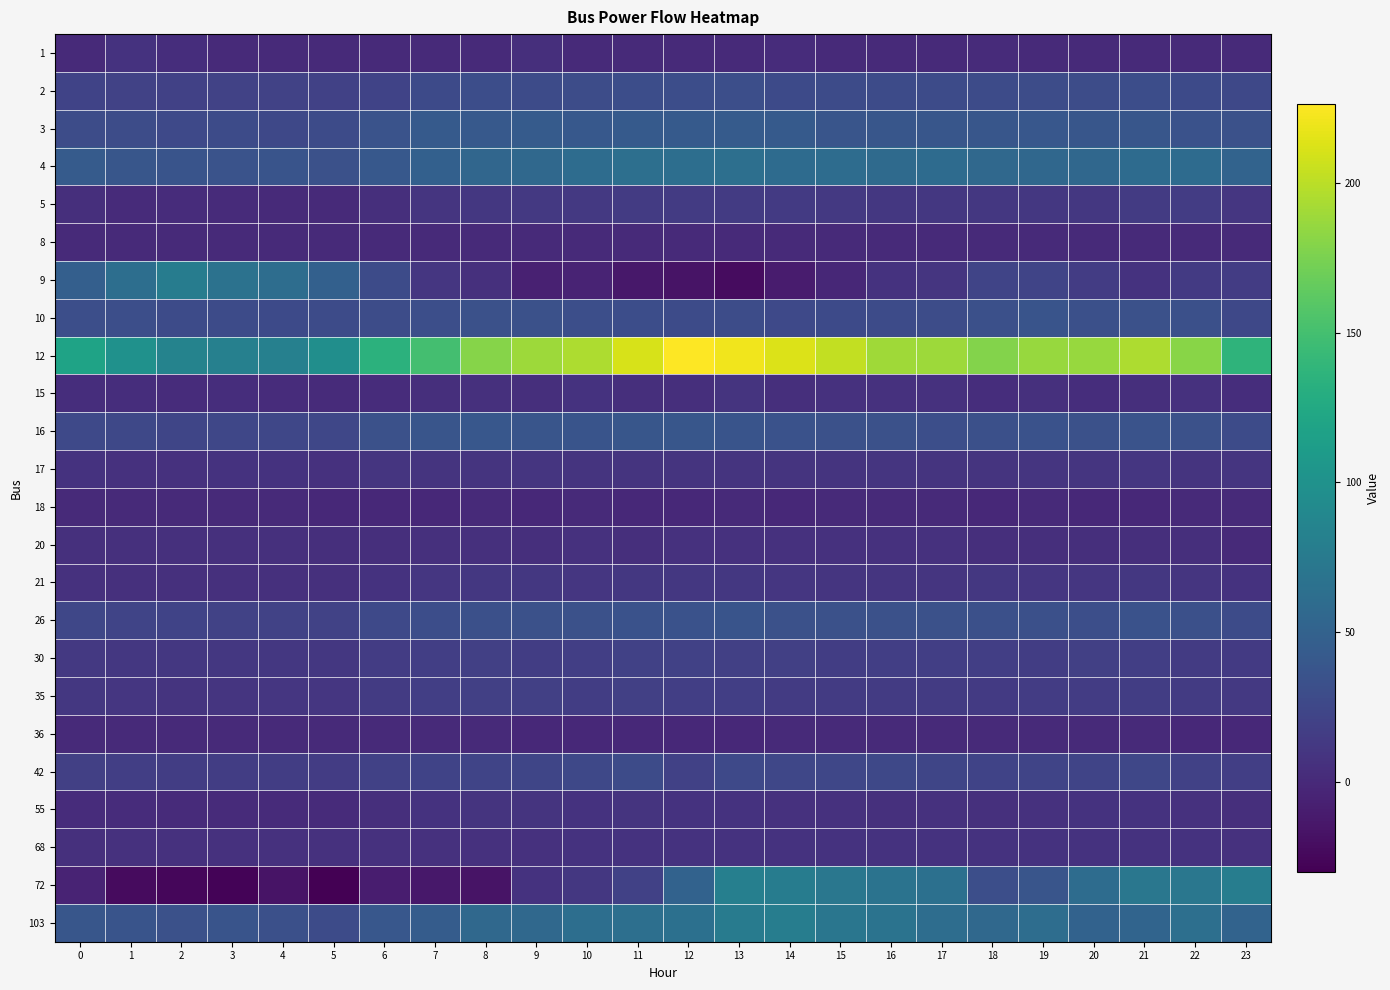

Reading left to right, list all the values displayed in this chart.

1: 0=0.7	1=7.2	2=3.6	3=0.6	4=0.6	5=0.7	6=0.5	7=0.2	8=0.5	9=4.3	10=0.3	11=0.9	12=0.5	13=0.6	14=2.0	15=0.6	16=0.5	17=0.5	18=1.4	19=0.2	20=0.5	21=0.2	22=0.5	23=0.2
2: 0=21.7	1=20.2	2=19.7	3=20.2	4=20.0	5=19.8	6=21.5	7=27.6	8=30.2	9=29.0	10=29.9	11=30.9	12=30.5	13=31.0	14=27.9	15=28.6	16=28.1	17=28.8	18=28.6	19=29.4	20=29.4	21=30.2	22=27.5	23=25.1
3: 0=29.6	1=29.3	2=26.9	3=28.4	4=25.7	5=28.5	6=35.3	7=43.0	8=41.9	9=43.6	10=40.6	11=42.9	12=42.2	13=43.1	14=42.2	15=37.8	16=38.5	17=38.0	18=38.2	19=39.7	20=38.7	21=38.8	22=35.0	23=33.9
4: 0=44.0	1=38.8	2=36.1	3=35.3	4=36.1	5=33.5	6=40.1	7=48.7	8=54.1	9=56.5	10=60.8	11=63.2	12=62.3	13=64.1	14=59.6	15=60.4	16=58.3	17=59.7	18=56.3	19=56.0	20=55.9	21=59.7	22=59.4	23=51.4
5: 0=4.0	1=1.6	2=2.2	3=1.8	4=0.5	5=0.8	6=4.2	7=9.3	8=11.7	9=12.5	10=12.5	11=14.6	12=14.0	13=14.6	14=13.9	15=12.1	16=11.8	17=11.5	18=11.2	19=11.0	20=11.8	21=14.4	22=15.2	23=10.5
8: 0=0.0	1=0.0	2=0.0	3=0.0	4=0.0	5=0.0	6=0.0	7=0.0	8=0.0	9=0.0	10=0.0	11=0.0	12=0.0	13=0.0	14=0.0	15=0.0	16=0.0	17=0.0	18=0.0	19=0.0	20=0.0	21=0.0	22=0.0	23=0.0
9: 0=47.4	1=63.0	2=77.9	3=67.0	4=62.0	5=48.6	6=28.8	7=10.9	8=5.3	9=-6.6	10=-4.2	11=-13.7	12=-16.9	13=-21.4	14=-10.1	15=-1.5	16=7.7	17=9.3	18=22.4	19=22.9	20=15.7	21=7.1	22=13.6	23=15.1
10: 0=31.6	1=31.0	2=28.4	3=28.2	4=27.9	5=29.0	6=29.2	7=31.7	8=33.2	9=33.1	10=31.9	11=30.8	12=28.8	13=29.1	14=26.8	15=27.4	16=28.3	17=29.1	18=32.2	19=36.2	20=32.2	21=33.6	22=32.3	23=25.6
12: 0=118.9	1=99.6	2=84.9	3=81.5	4=81.5	5=96.2	6=134.7	7=149.5	8=180.0	9=189.1	10=194.8	11=210.6	12=226.5	13=220.8	14=212.9	15=202.7	16=190.2	17=189.1	18=178.9	19=186.8	20=186.8	21=194.8	22=181.2	23=137.0
15: 0=3.1	1=3.6	2=2.9	3=3.4	4=2.3	5=1.1	6=2.3	7=4.5	8=5.7	9=4.6	10=7.0	11=4.2	12=4.0	13=8.5	14=4.2	15=6.2	16=6.0	17=6.7	18=3.7	19=5.0	20=3.5	21=4.9	22=6.7	23=3.5
16: 0=26.2	1=25.0	2=23.8	3=24.8	4=24.6	5=24.8	6=33.3	7=37.5	8=39.6	9=37.5	10=36.3	11=38.8	12=38.6	13=36.1	14=34.5	15=33.3	16=33.3	17=31.8	18=32.7	19=34.4	20=33.9	21=35.8	22=33.3	23=28.5
17: 0=7.6	1=6.9	2=6.5	3=7.2	4=7.7	5=6.6	6=9.3	7=8.4	8=8.7	9=9.4	10=8.0	11=8.8	12=8.6	13=8.2	14=8.5	15=8.2	16=9.1	17=8.6	18=8.4	19=9.9	20=9.6	21=10.3	22=8.9	23=9.4
18: 0=0.3	1=0.2	2=0.0	3=0.3	4=0.0	5=-0.9	6=-0.3	7=-0.2	8=0.3	9=-0.3	10=0.3	11=-0.5	12=-0.6	13=0.8	14=-0.6	15=0.8	16=0.3	17=0.2	18=-0.6	19=0.1	20=-0.3	21=-0.1	22=0.7	23=0.2
20: 0=5.3	1=5.1	2=5.1	3=5.7	4=5.1	5=4.9	6=4.9	7=5.0	8=5.2	9=4.9	10=6.2	11=4.9	12=6.1	13=6.5	14=6.3	15=6.6	16=6.3	17=6.9	18=4.9	19=4.3	20=4.3	21=4.5	22=4.8	23=0.3
21: 0=6.5	1=5.9	2=5.5	3=5.4	4=5.4	5=5.4	6=7.8	7=10.6	8=11.1	9=11.0	10=10.8	11=11.1	12=11.7	13=11.3	14=10.6	15=9.7	16=9.7	17=9.9	18=11.0	19=10.2	20=10.8	21=11.4	22=10.0	23=7.8
26: 0=24.3	1=22.3	2=21.9	3=20.9	4=20.7	5=20.6	6=26.7	7=30.7	8=32.7	9=34.0	10=33.7	11=34.5	12=34.5	13=36.2	14=33.1	15=33.9	16=33.4	17=33.4	18=32.2	19=32.2	20=31.8	21=34.4	22=32.7	23=28.2
30: 0=12.3	1=11.3	2=11.1	3=11.1	4=11.4	5=11.7	6=15.5	7=17.7	8=18.2	9=16.8	10=17.2	11=19.5	12=19.4	13=18.8	14=18.0	15=16.9	16=17.4	17=17.6	18=17.6	19=16.8	20=18.3	21=17.8	22=14.8	23=13.7
35: 0=11.4	1=10.4	2=8.9	3=9.9	4=10.2	5=10.9	6=14.8	7=17.3	8=18.3	9=18.0	10=16.2	11=18.3	12=17.9	13=17.6	14=14.8	15=14.4	16=14.2	17=14.0	18=13.8	19=15.3	20=15.4	21=16.4	22=14.9	23=12.8
36: 0=0.5	1=0.5	2=0.6	3=0.1	4=0.2	5=0.6	6=0.5	7=0.2	8=0.0	9=-0.7	10=-0.7	11=-0.6	12=-0.6	13=-0.3	14=0.2	15=0.2	16=0.0	17=0.0	18=0.1	19=0.1	20=0.1	21=0.1	22=-0.3	23=-0.1
42: 0=18.2	1=17.1	2=16.4	3=16.2	4=16.6	5=16.0	6=19.0	7=21.7	8=22.9	9=23.8	10=25.6	11=28.9	12=19.4	13=26.0	14=24.7	15=24.0	16=25.1	17=23.9	18=21.7	19=22.5	20=22.6	21=24.0	22=19.4	23=17.7
55: 0=2.9	1=2.6	2=1.5	3=1.5	4=1.2	5=1.2	6=4.3	7=7.0	8=8.0	9=8.0	10=7.0	11=8.8	12=7.2	13=7.1	14=6.2	15=6.2	16=5.9	17=6.1	18=5.9	19=6.3	20=7.5	21=7.6	22=6.0	23=4.0
68: 0=5.1	1=6.1	2=6.1	3=6.1	4=6.1	5=6.0	6=6.9	7=6.9	8=6.9	9=6.9	10=7.9	11=7.9	12=7.9	13=7.9	14=7.0	15=7.0	16=7.0	17=7.1	18=7.1	19=7.1	20=7.1	21=7.2	22=7.2	23=6.2
72: 0=-4.1	1=-22.2	2=-25.6	3=-27.9	4=-16.5	5=-30.1	6=-9.7	7=-13.1	8=-16.5	9=7.2	10=11.8	11=19.7	12=50.3	13=80.8	14=77.4	15=71.8	16=67.3	17=65.0	18=31.0	19=37.8	20=60.5	21=71.8	22=71.8	23=78.6
103: 0=38.5	1=36.1	2=33.7	3=36.2	4=32.2	5=28.6	6=39.3	7=44.2	8=56.4	9=56.4	10=62.3	11=63.9	12=64.4	13=76.4	14=78.2	15=71.1	16=67.5	17=61.8	18=56.2	19=61.5	20=50.3	21=52.5	22=63.5	23=51.2